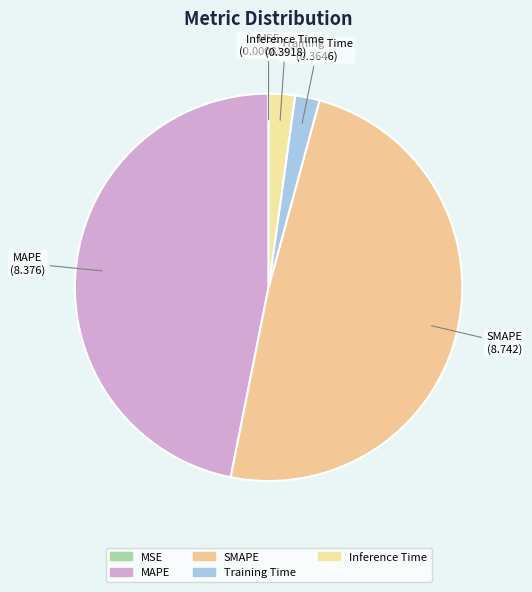

Does MAPE represent more than half of the total?

No